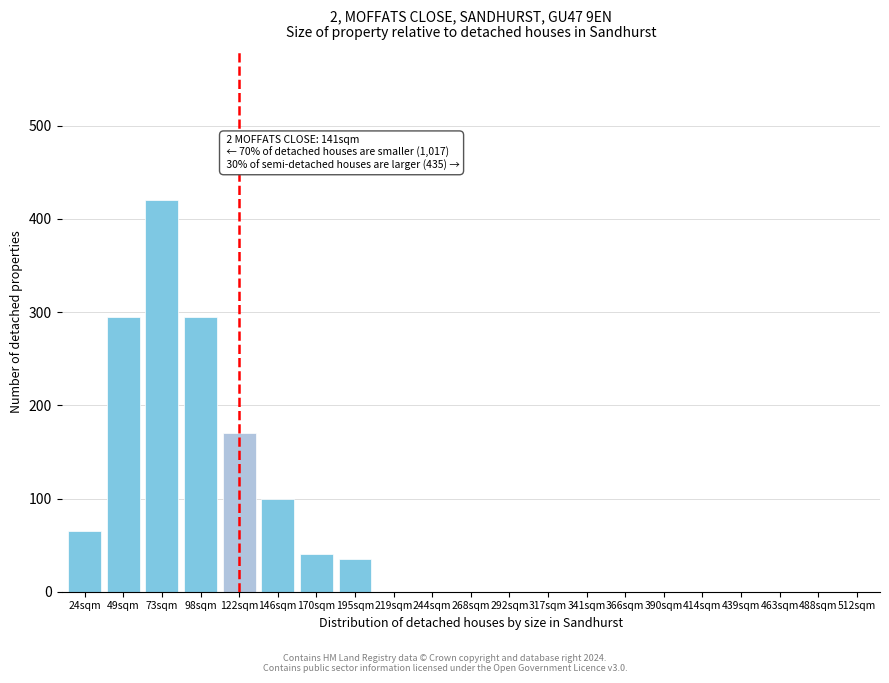

Reading right to left, extract all data points from this chart.

512sqm=0	488sqm=0	463sqm=0	439sqm=0	414sqm=0	390sqm=0	366sqm=0	341sqm=0	317sqm=0	292sqm=0	268sqm=0	244sqm=0	219sqm=0	195sqm=35	170sqm=40	146sqm=100	122sqm=170	98sqm=295	73sqm=420	49sqm=295	24sqm=65